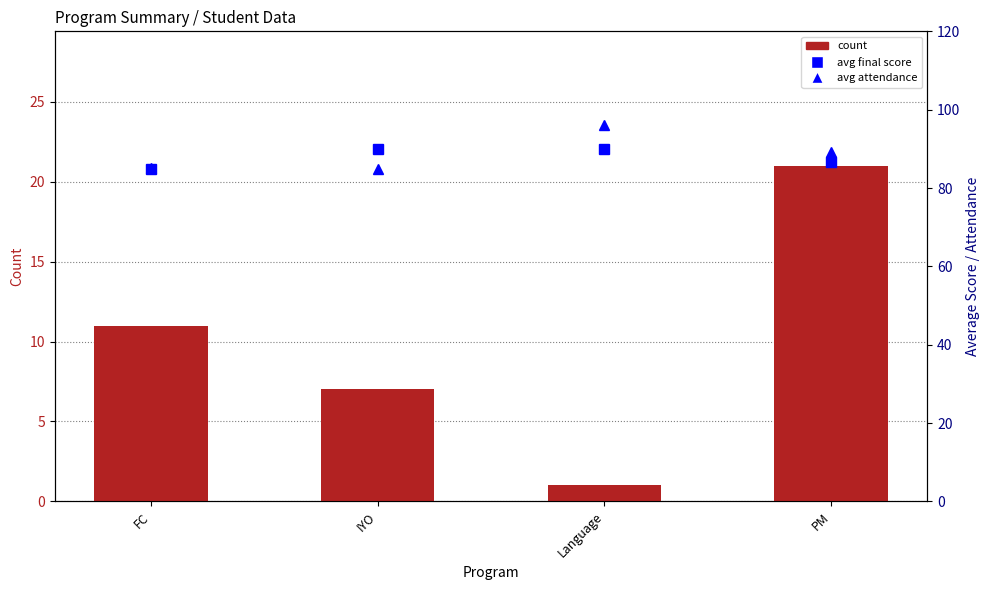

Reading left to right, what are all the values shown in this chart?

count: FC=11.0	IYO=7.0	Language=1.0	PM=21.0
avg final score: FC=84.8	IYO=89.9	Language=90.0	PM=86.6
avg attendance: FC=85.2	IYO=84.9	Language=96.0	PM=89.3